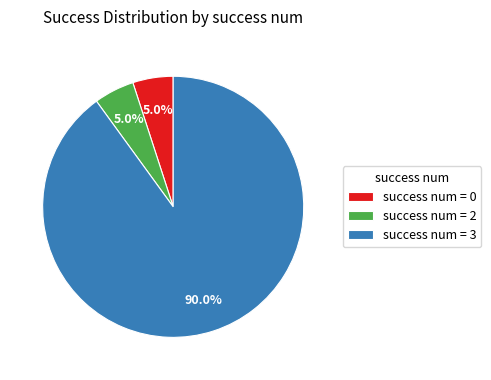

How many slices are in this pie chart?

3